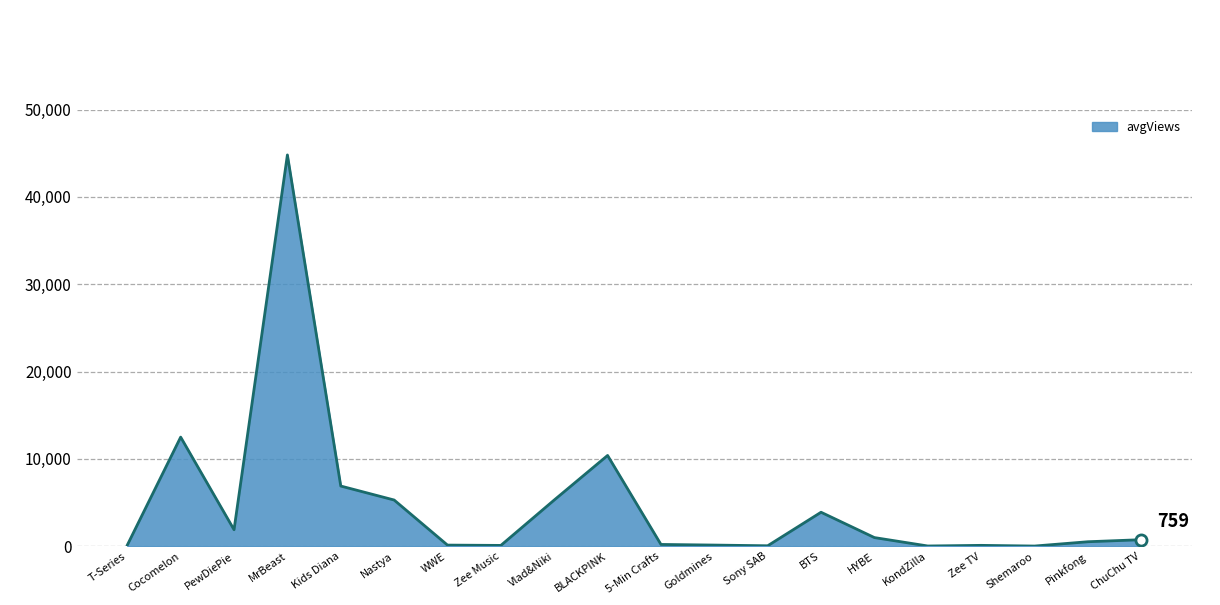

What is the difference between the values at HYBE and BLACKPINK?

9400.0